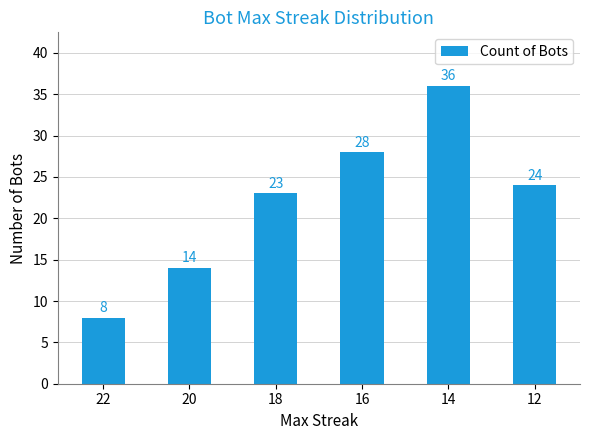

List the labels in order of value, smallest first.

22, 20, 18, 12, 16, 14